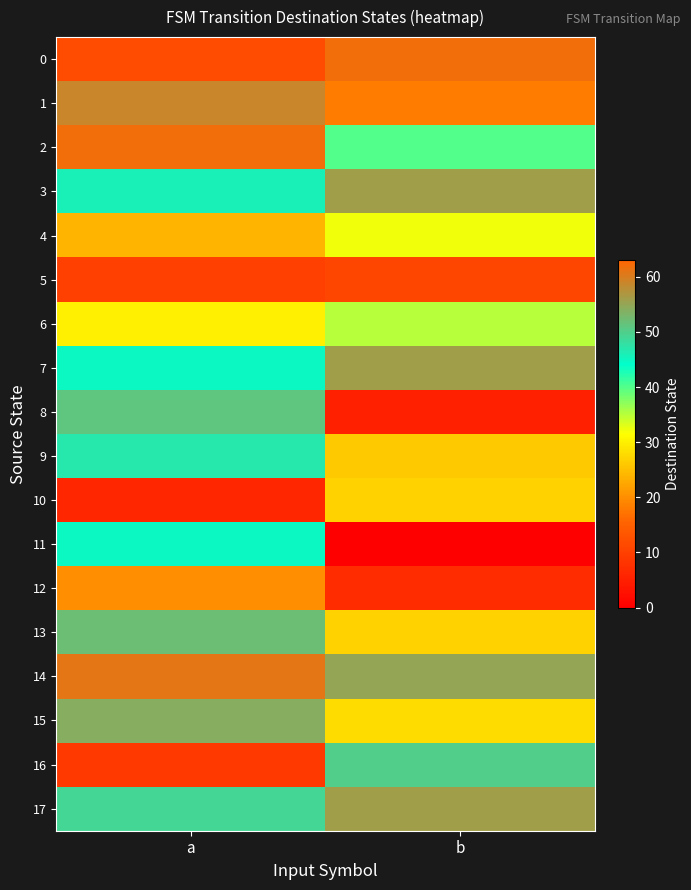

What is the greatest value displayed?

62